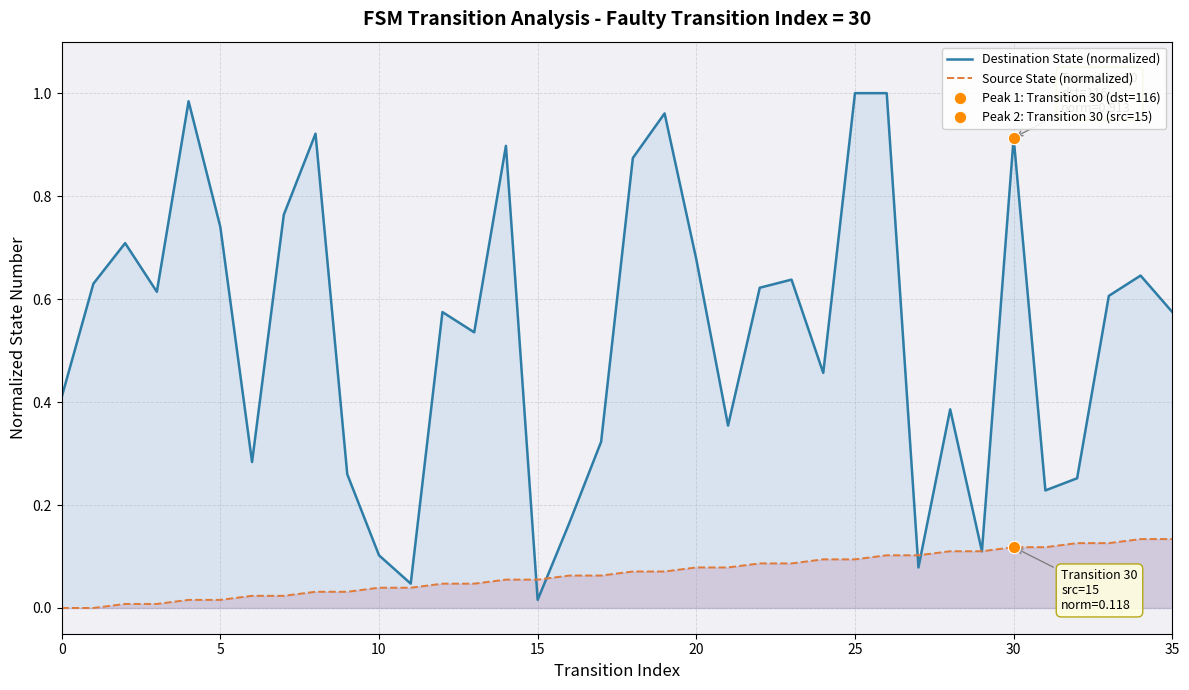

Which series contains the highest Y value?

Destination State (normalized)